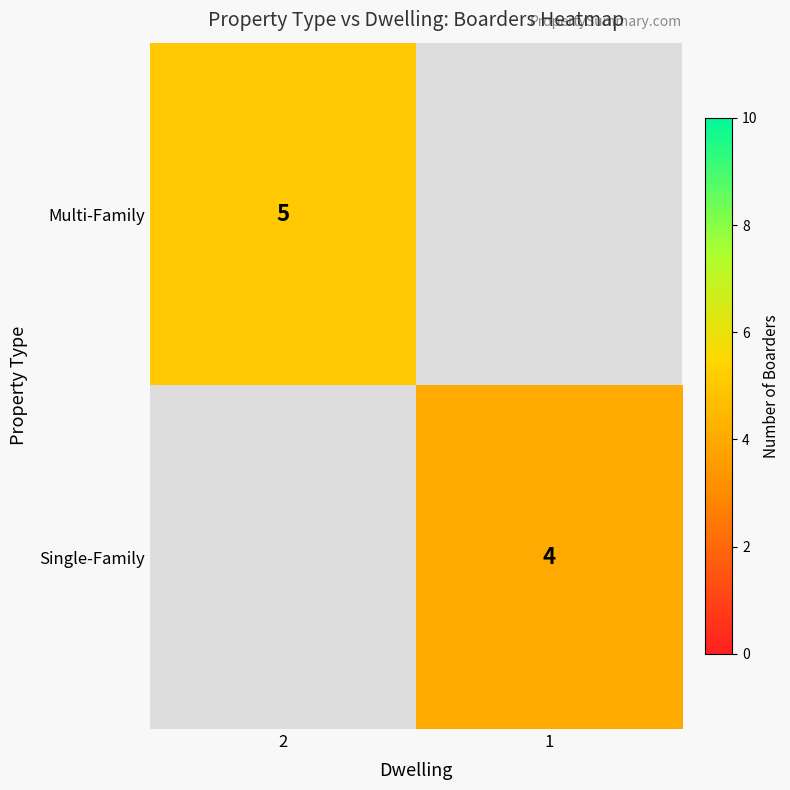

What is the maximum value shown in the chart?

5.0